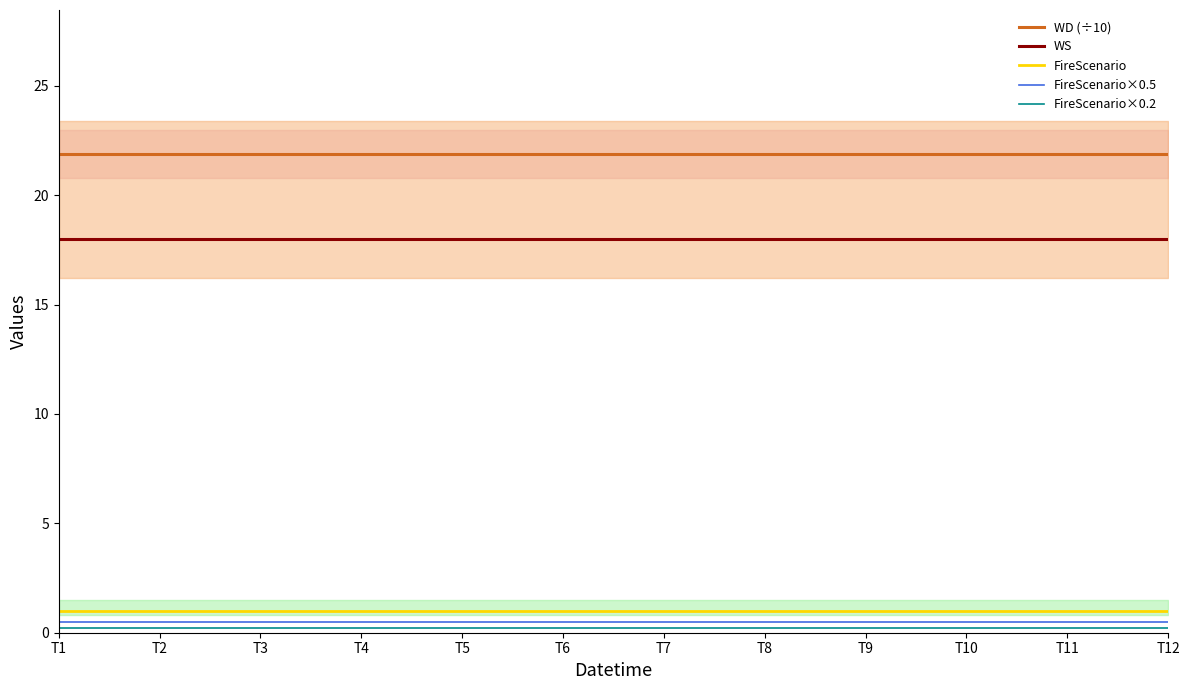

What is the minimum value for WS?

18.0